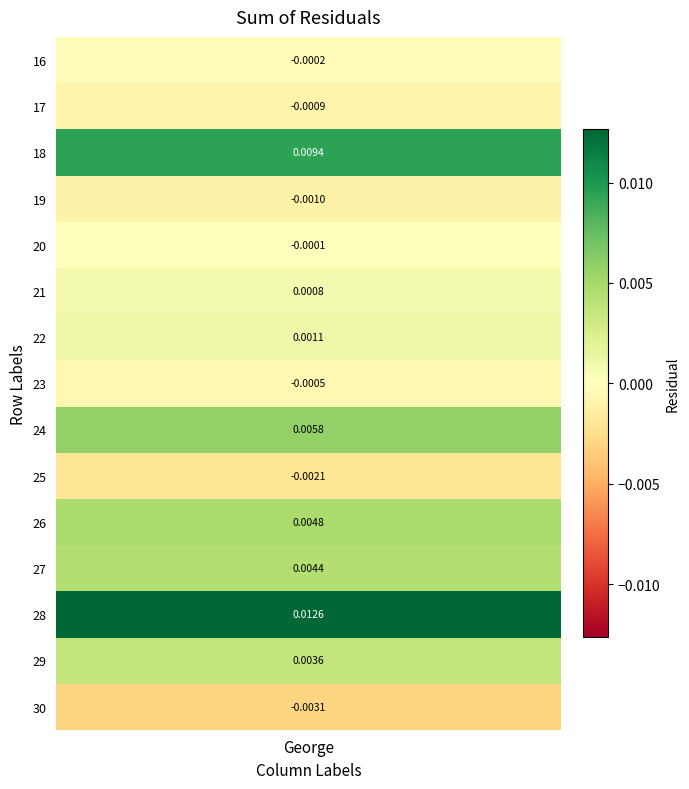

At which label is the value closest to 0?

20